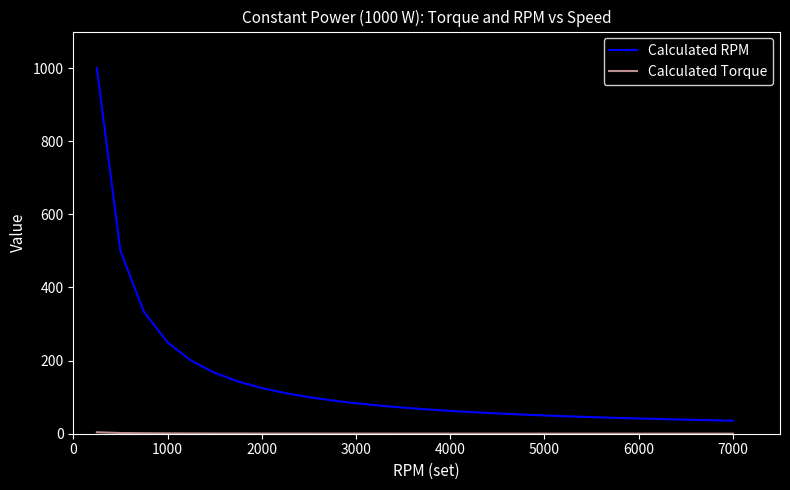

What is the minimum value for Calculated RPM?

35.7